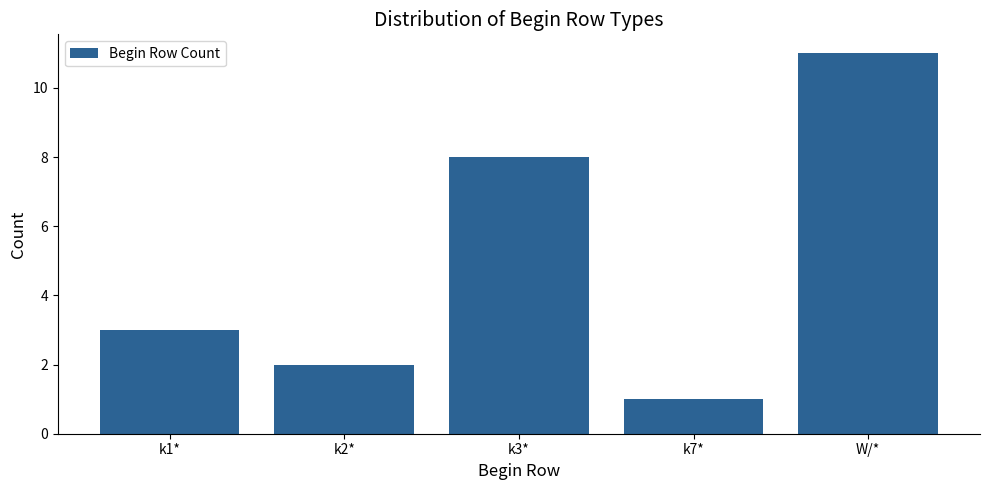

What is the change in value from k3* to W/*?

+3